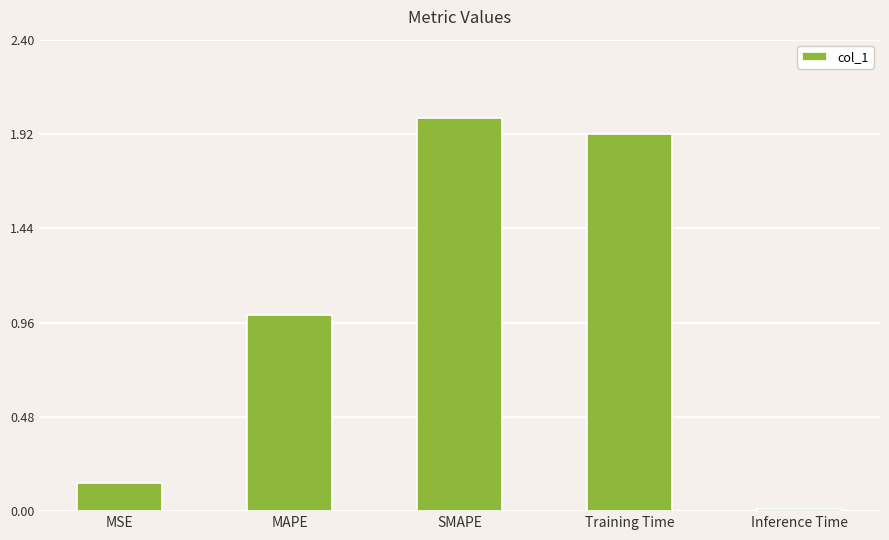

Rank the categories by value from lowest to highest.

Inference Time, MSE, MAPE, Training Time, SMAPE